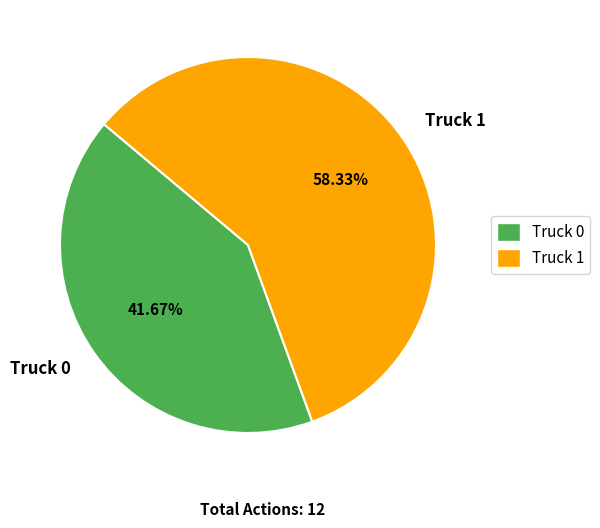

The Truck 1 slice represents 58% of the pie. True or false?

True